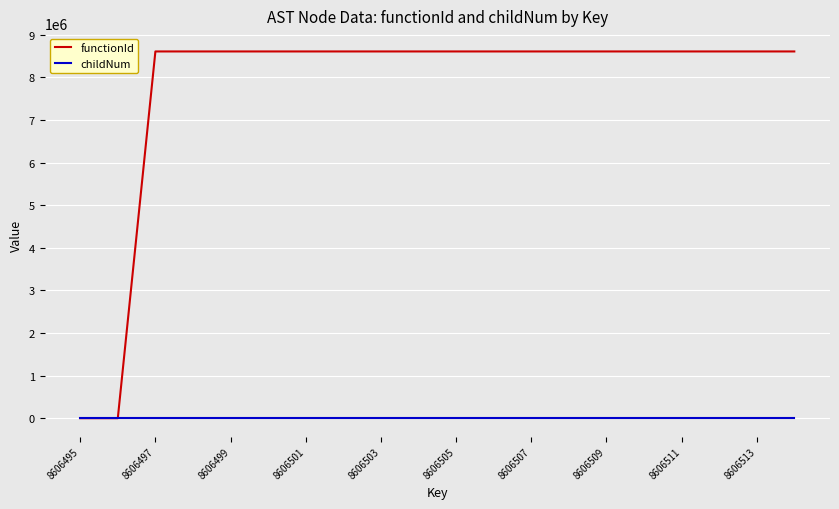

What is the greatest value displayed?

8606496